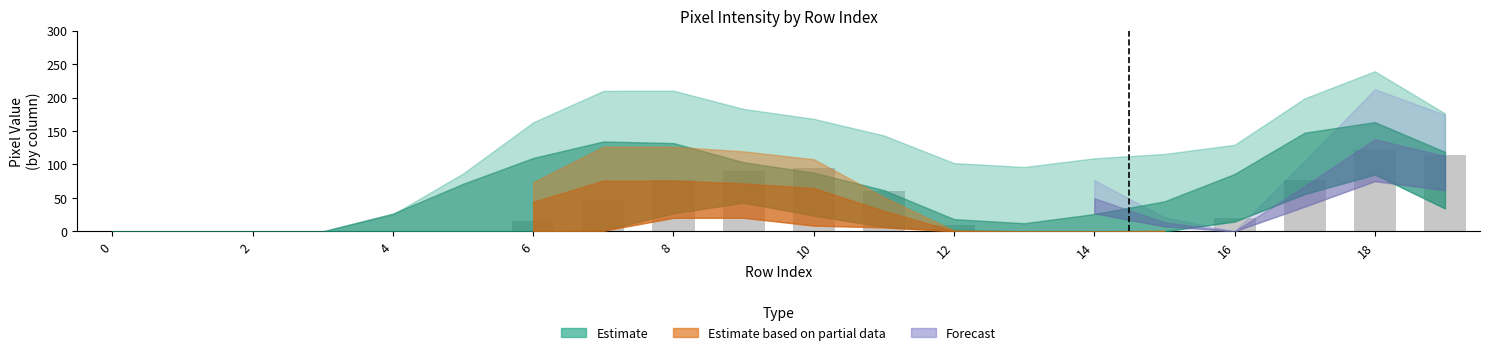

What is the sum of all values?

725.1